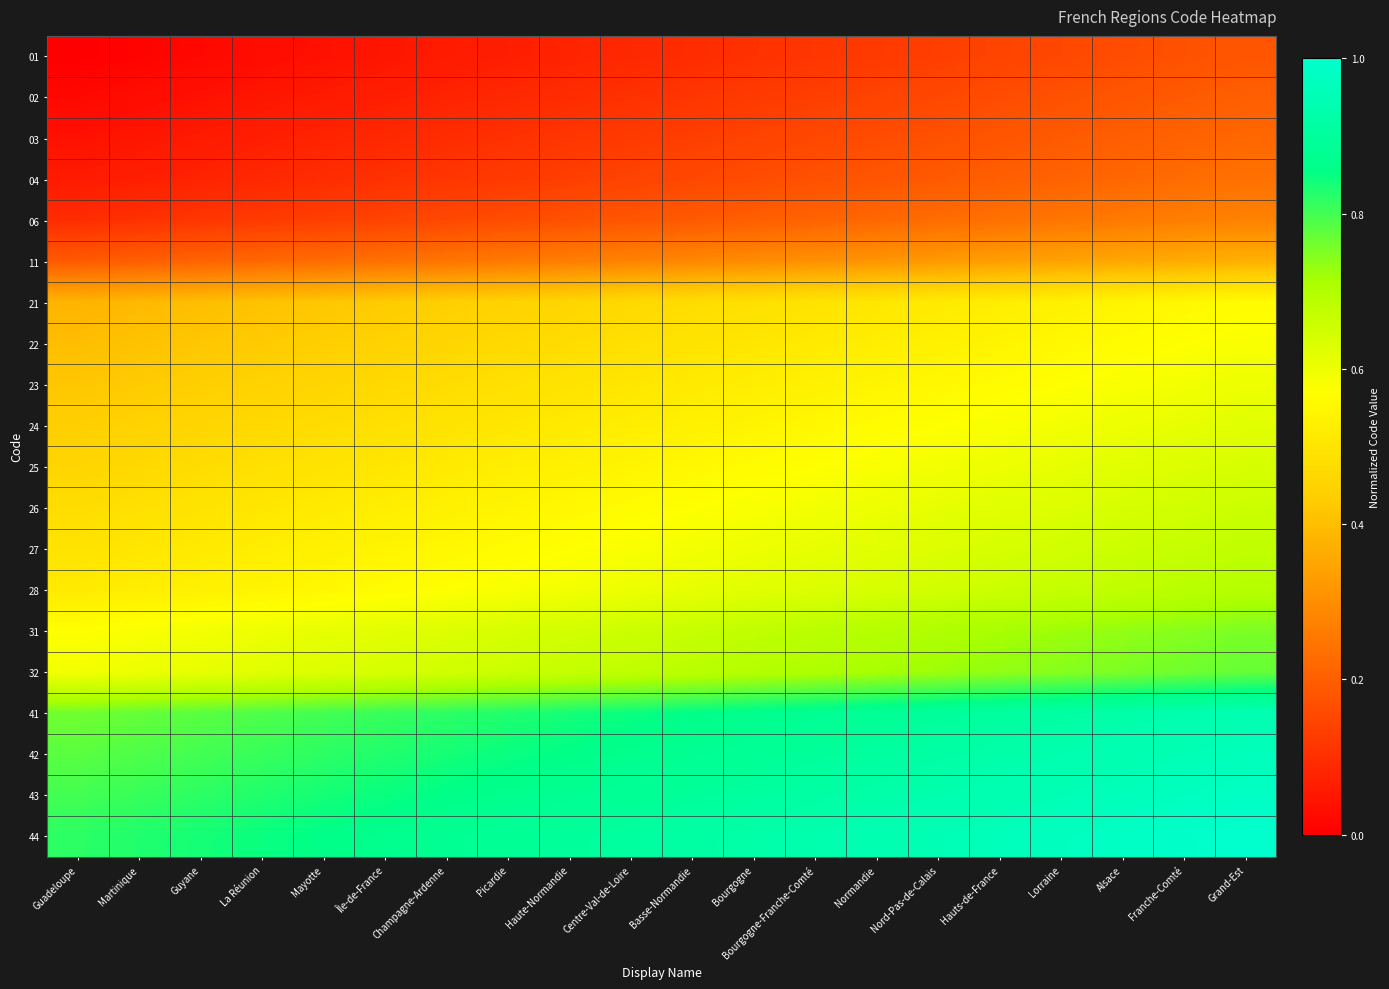

What is the difference between the highest and lowest values at Centre-Val-de-Loire?

0.8